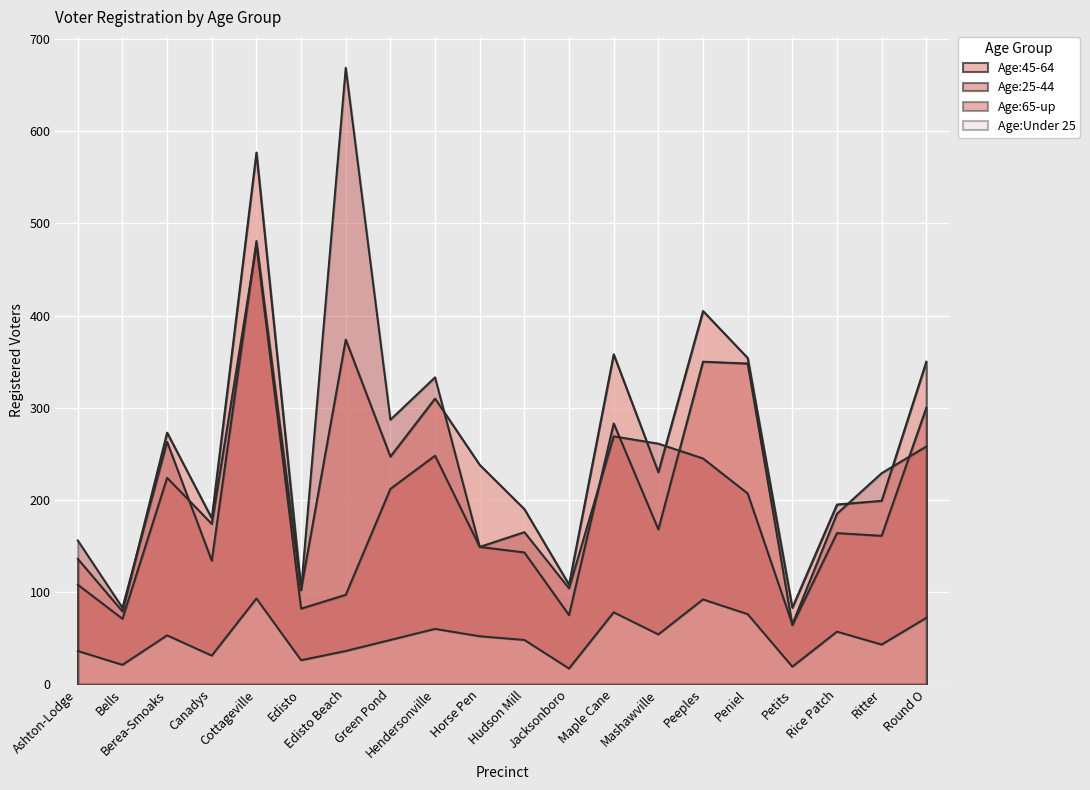

What position from the right is Peniel?

5